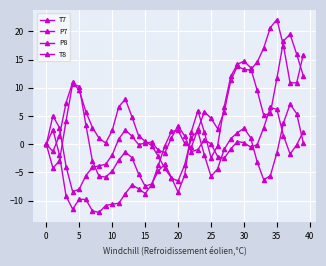

How many data points does each series have?

40